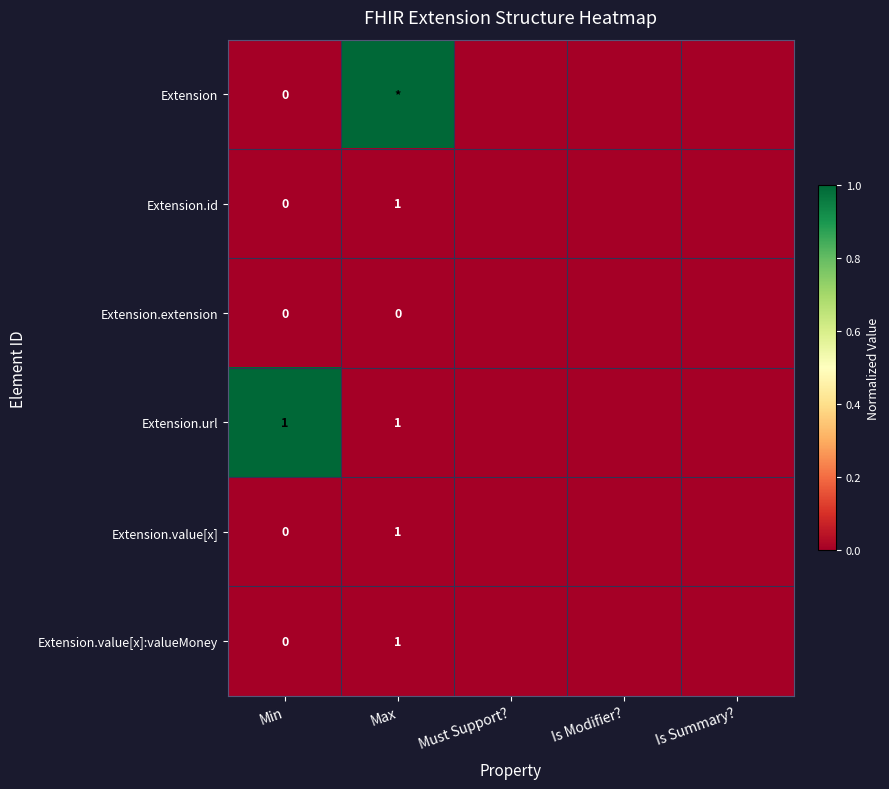

How many distinct data groups are displayed?

6